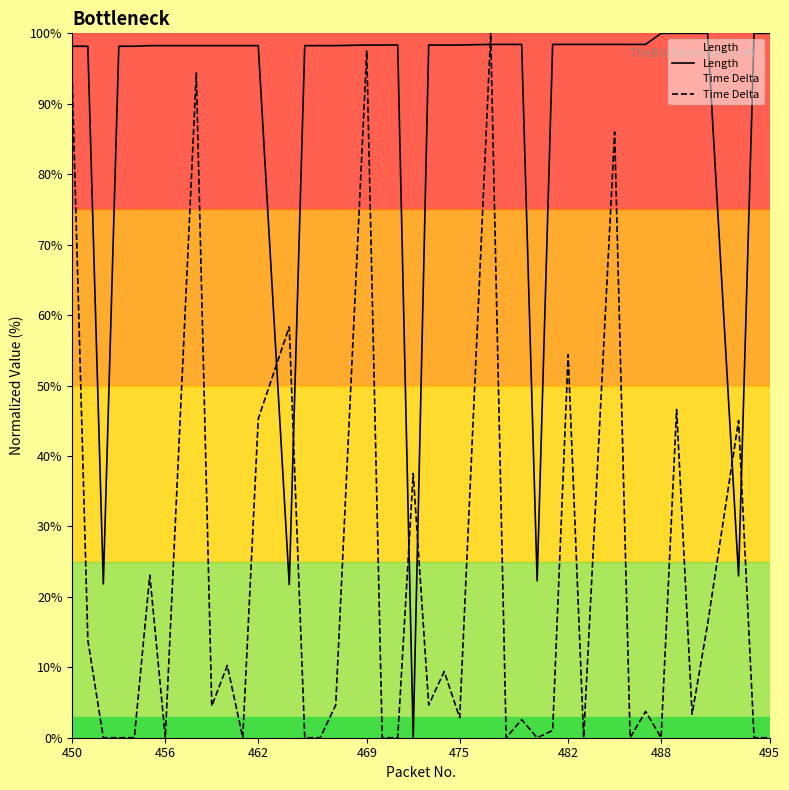

How many interior local valleys does the Time Delta series have?

11